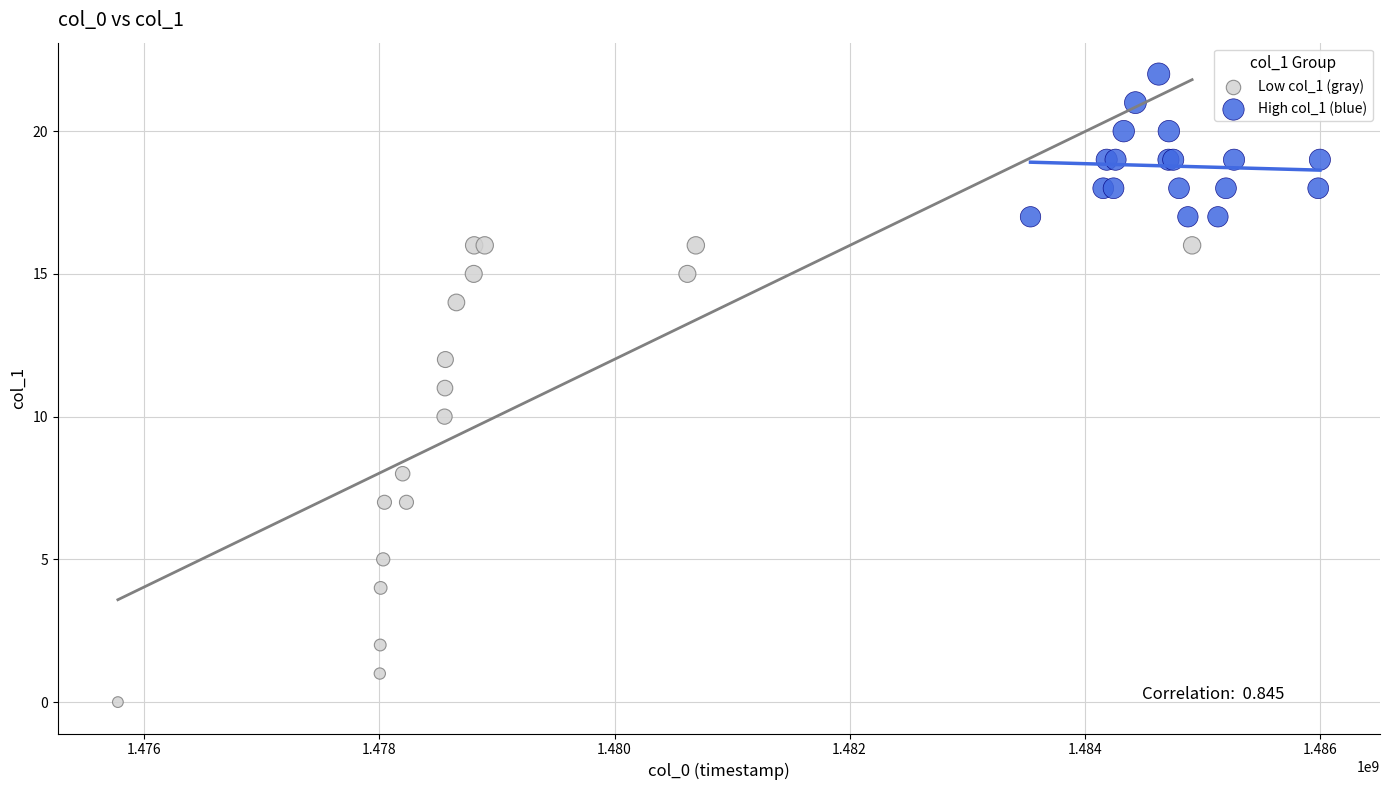

Which series has the widest spread of Y values?

Low col_1 (gray)